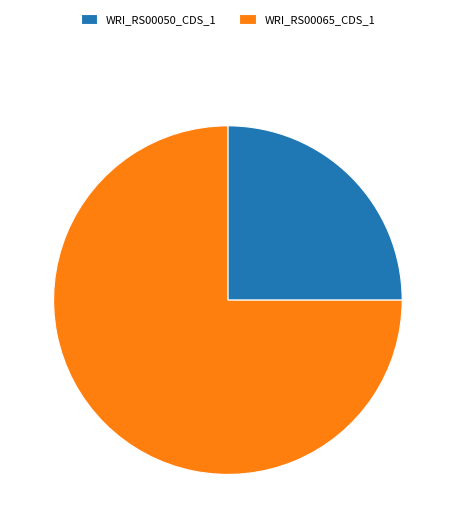

Which category has the biggest portion of the pie?

WRI_RS00065_CDS_1